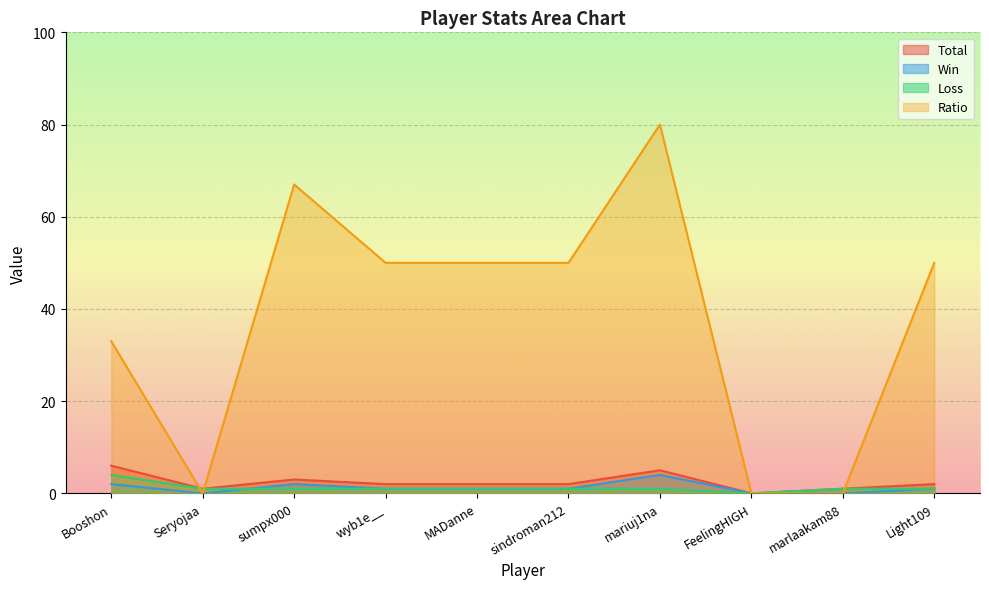

Where is the first local minimum for Win?

Seryojaa